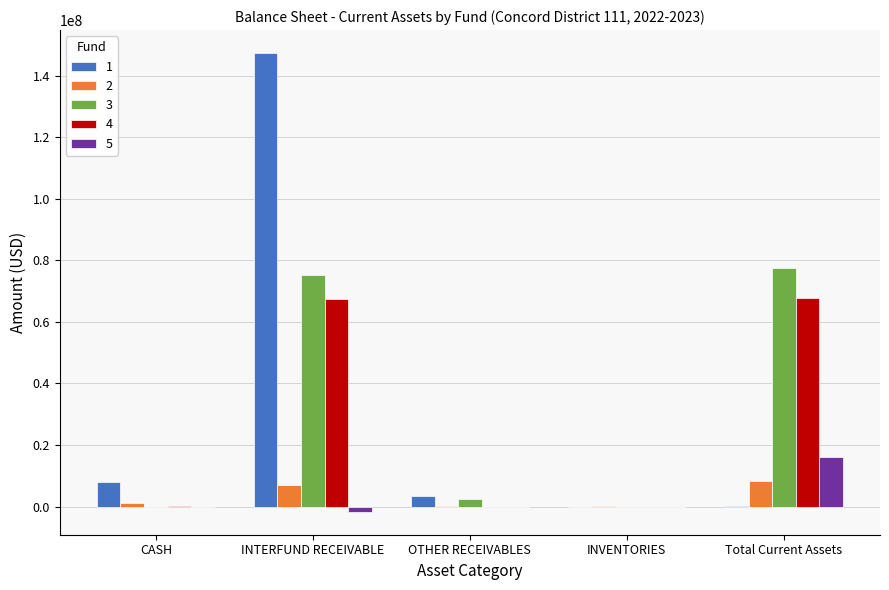

What are all the series names shown in the legend?

1, 2, 3, 4, 5